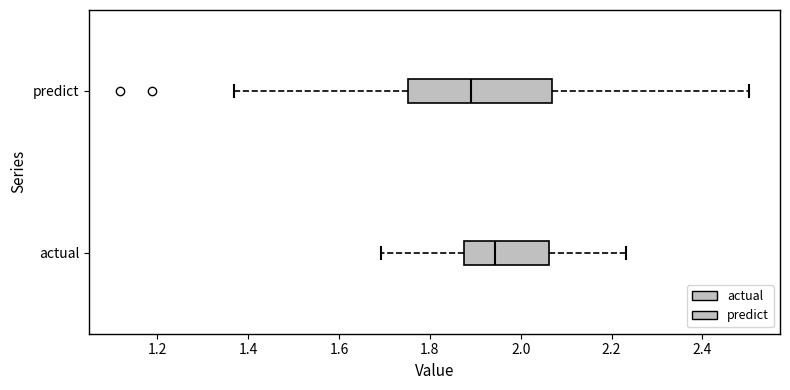

Which box's median line is the furthest to the left?

predict